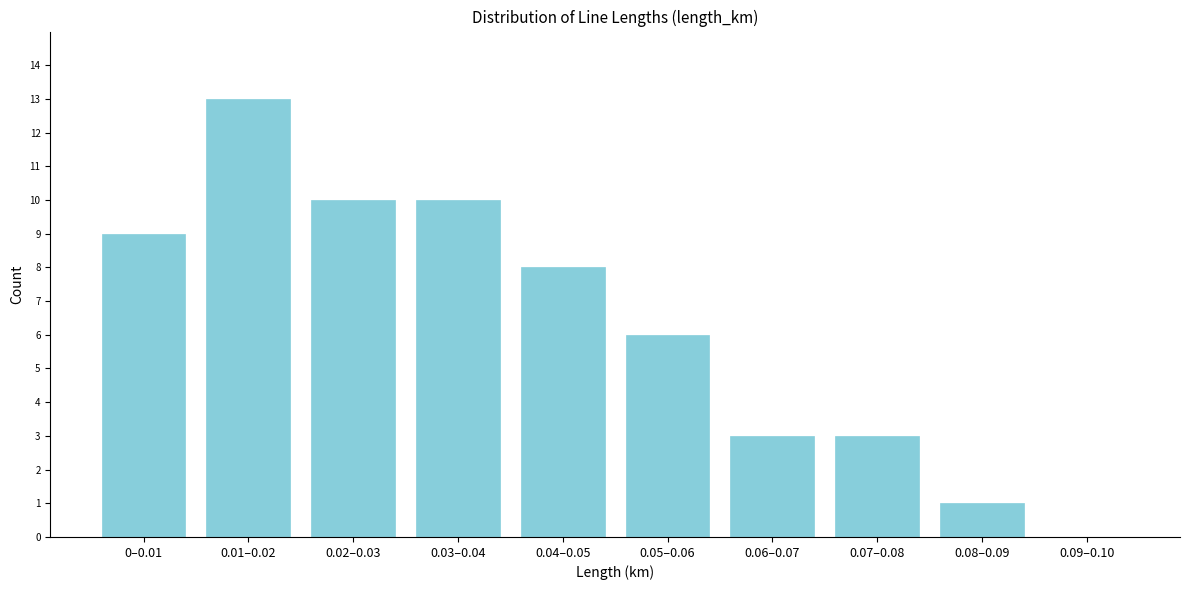

Reading left to right, transcribe all the data shown in this chart.

0–0.01=9	0.01–0.02=13	0.02–0.03=10	0.03–0.04=10	0.04–0.05=8	0.05–0.06=6	0.06–0.07=3	0.07–0.08=3	0.08–0.09=1	0.09–0.10=0